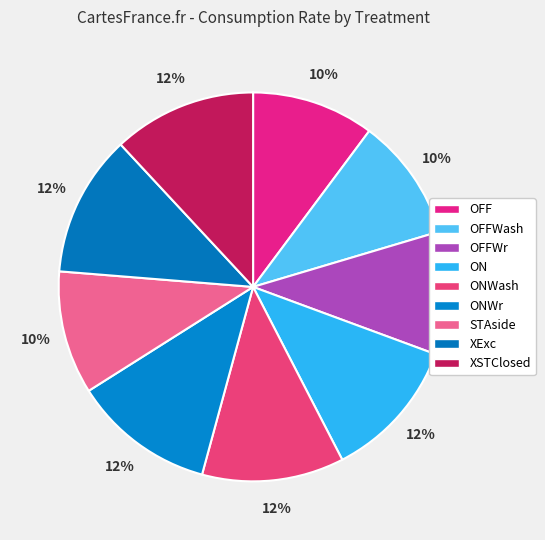

Which slice is the smallest?

OFF